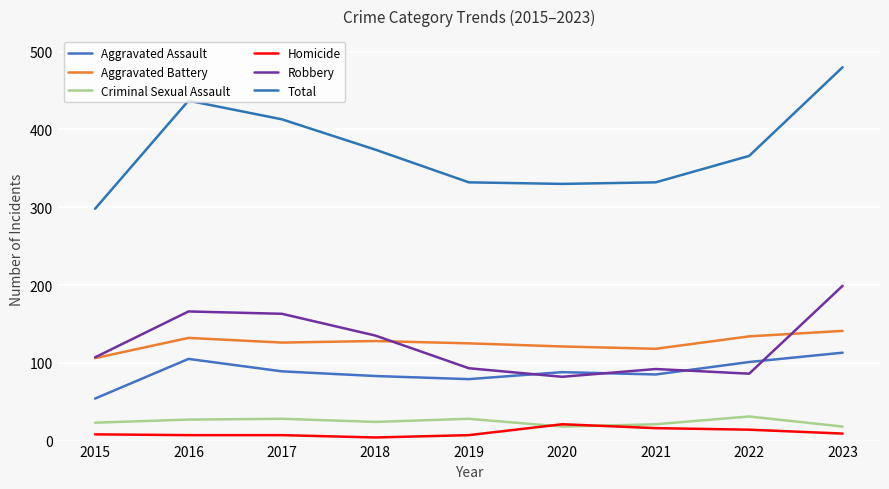

How many lines are shown in the chart?

6